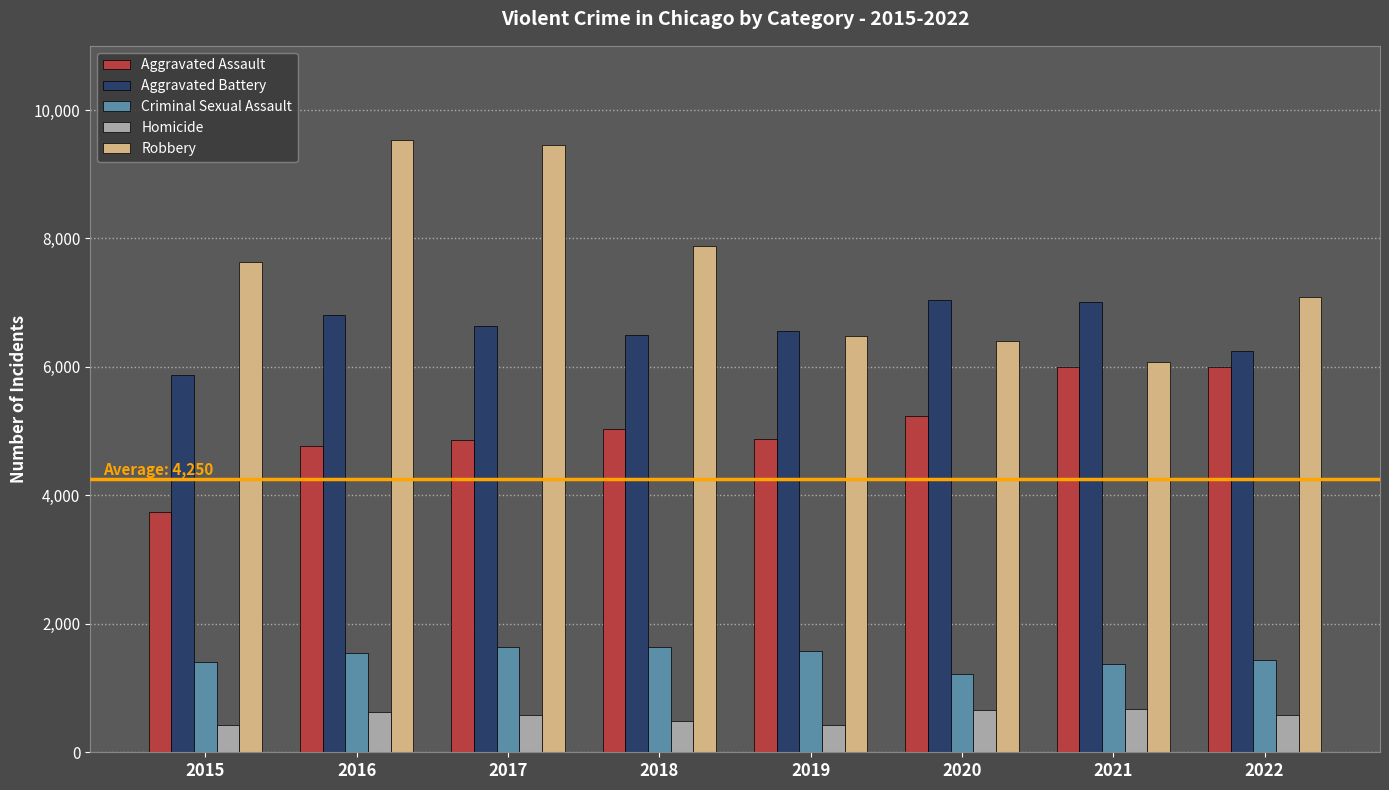

What is the minimum value for Criminal Sexual Assault?

1213